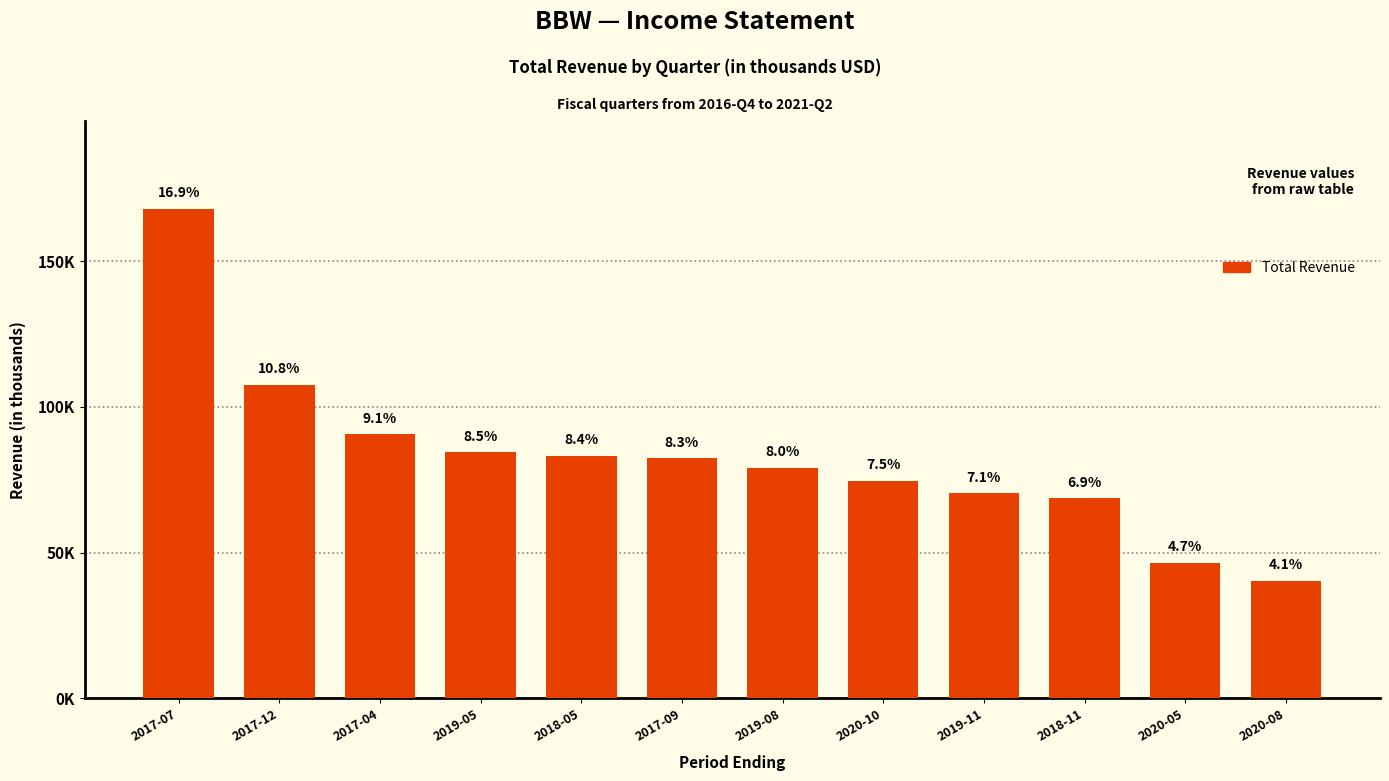

How many data points are above 82400?

5